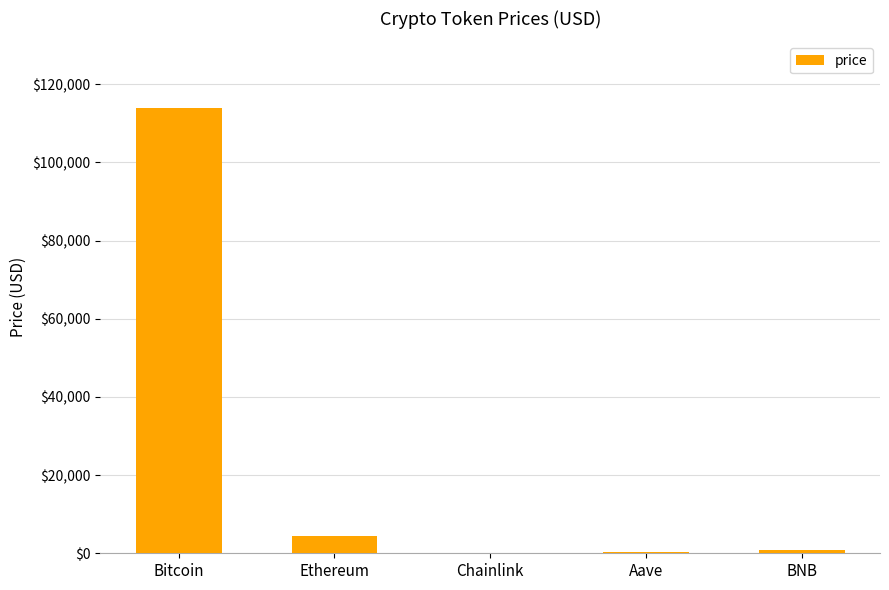

Which has a higher value, Ethereum or BNB?

Ethereum